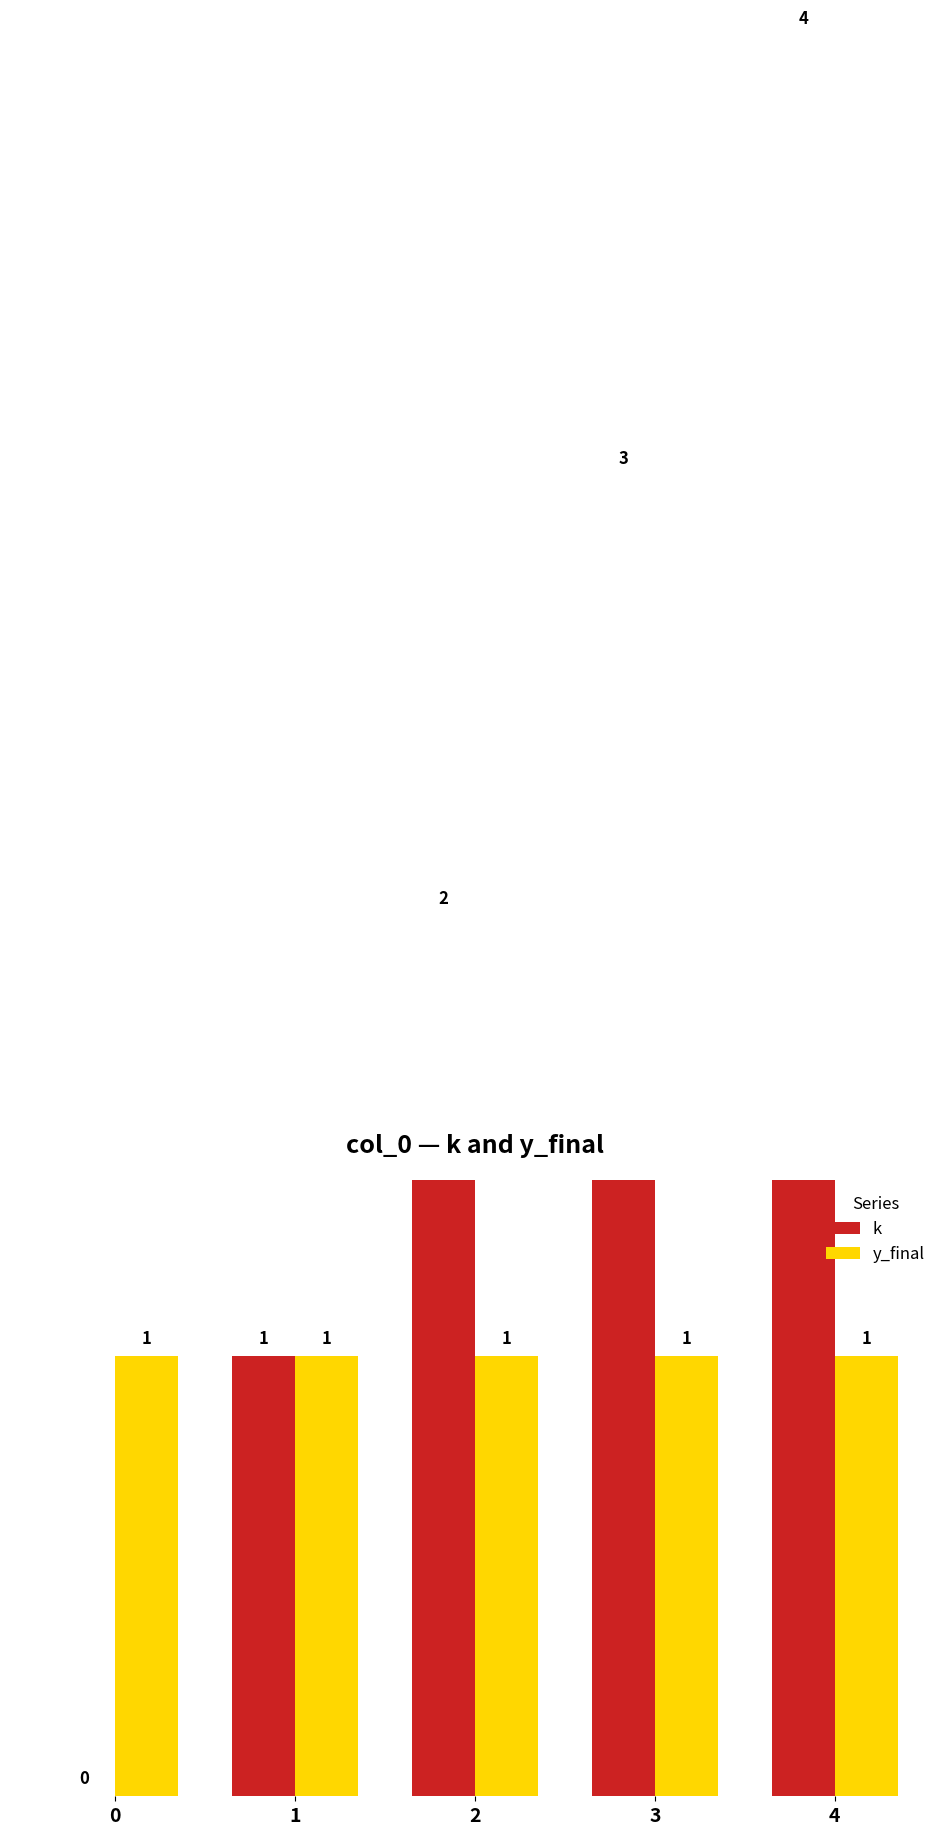

Reading right to left, transcribe all the data shown in this chart.

k: 4=4	3=3	2=2	1=1	0=0
y_final: 4=1	3=1	2=1	1=1	0=1